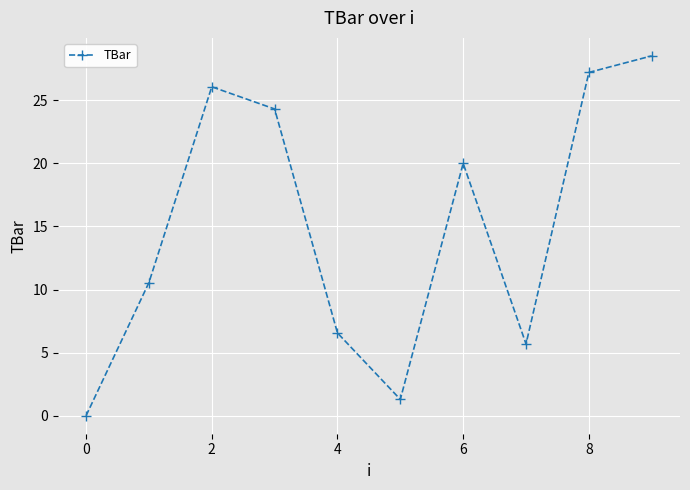

What is the difference between the maximum and second lowest values?

27.2